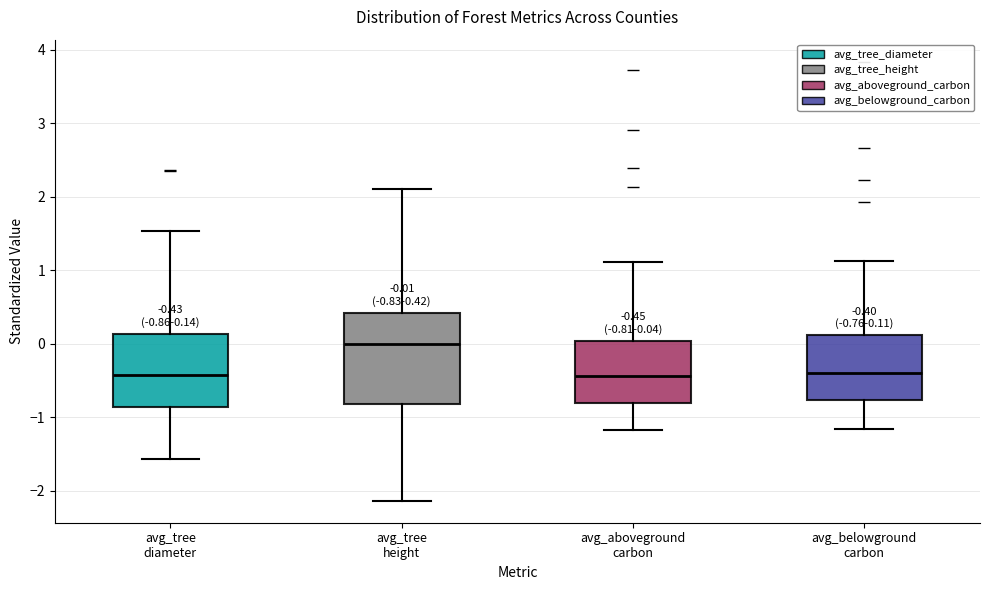

Which box is the tallest, from its lower edge to its upper edge?

avg_tree height